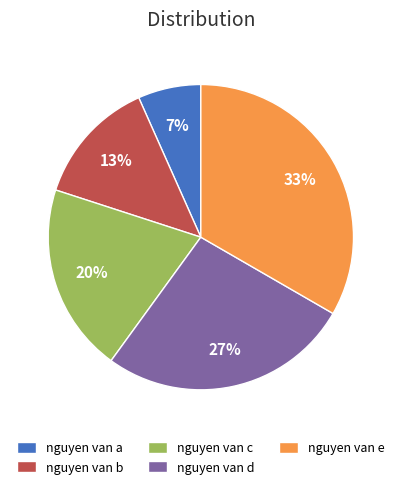

True or false: nguyen van e accounts for 45% of the total.

False